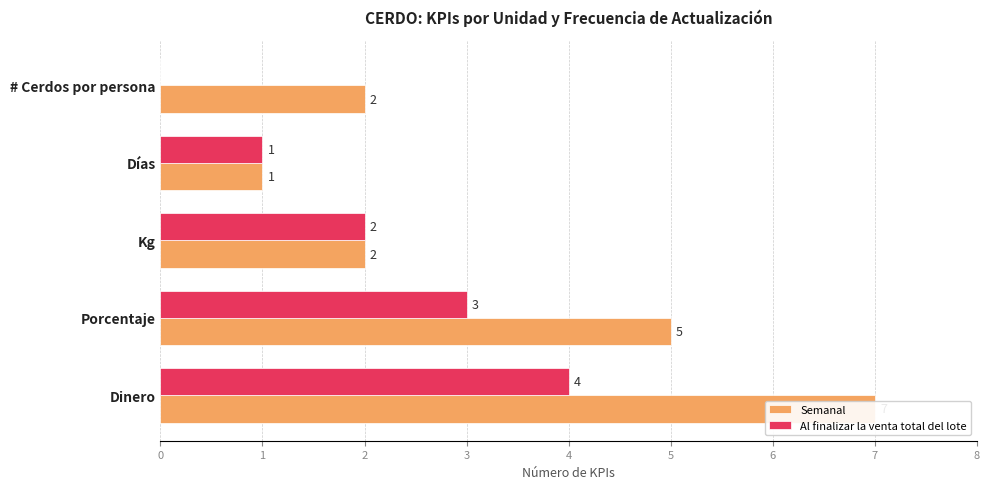

List the series in order of their peak value, lowest first.

Al finalizar la venta total del lote, Semanal